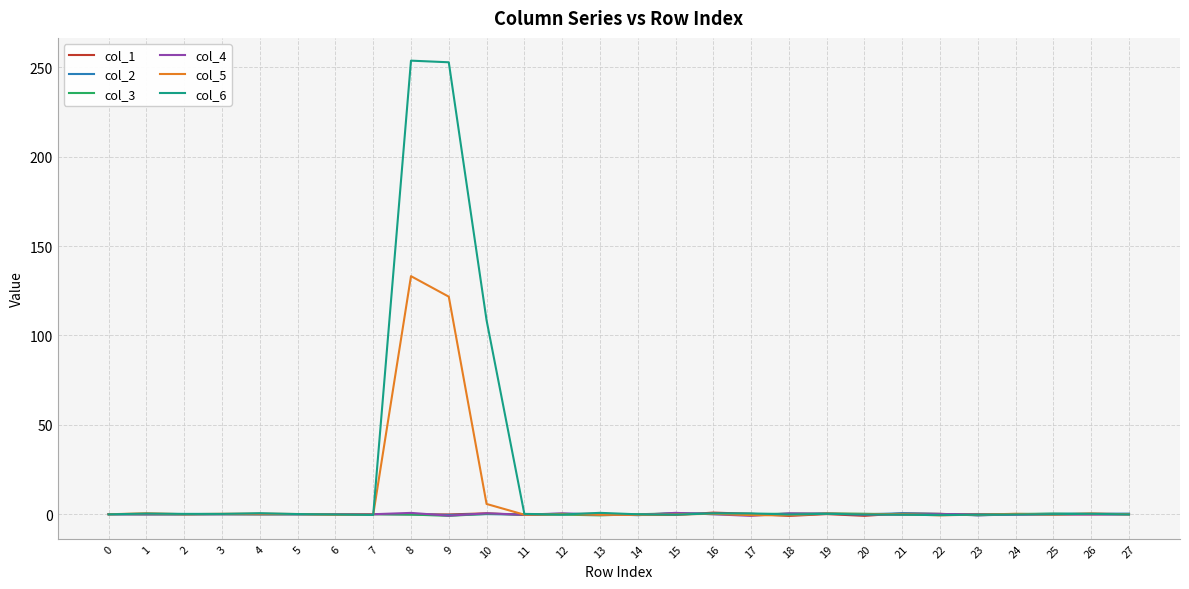

Where is col_5 nearest to the value 66?

9